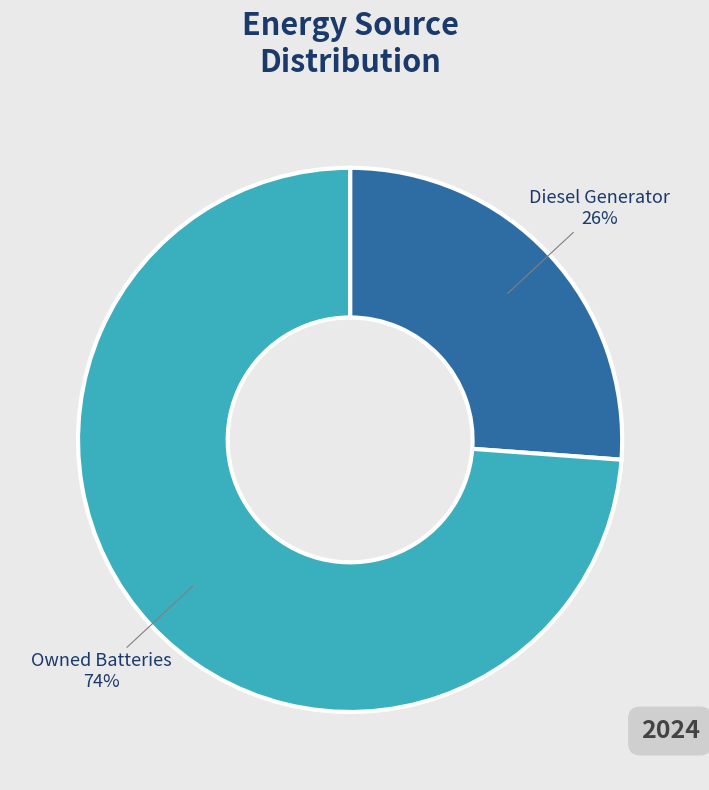

Which category has the smallest portion of the pie?

Diesel Generator